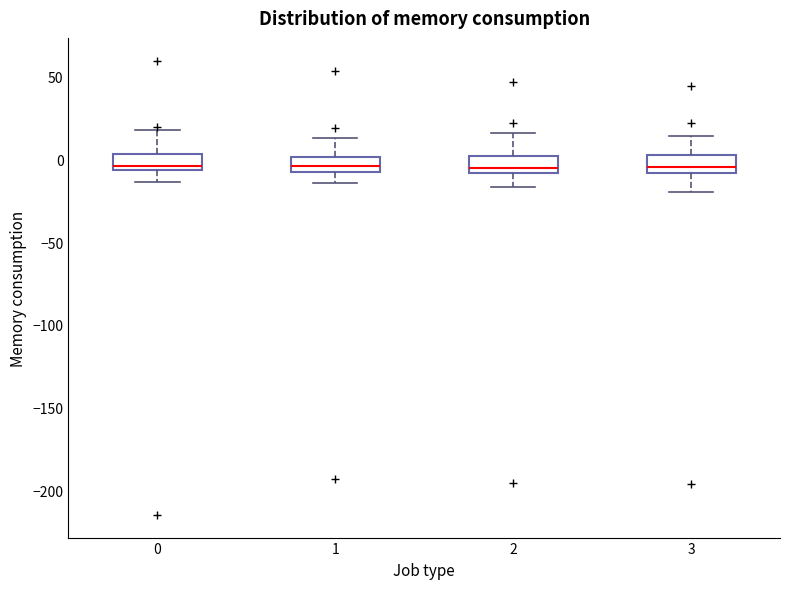

Reading left to right, read every box against the y-axis: the position of its median line, the range the box covers, and the ends of its whiskers. The values are not printed on the chart, so give them approximately, as read against the axis.

0: median -5 (just above the box's lower edge), box -5 to 5, whiskers -15 to 20
1: median -5, box -10 to 0, whiskers -15 to 15
2: median -5, box -10 to 0, whiskers -15 to 15
3: median -5, box -10 to 5, whiskers -20 to 15